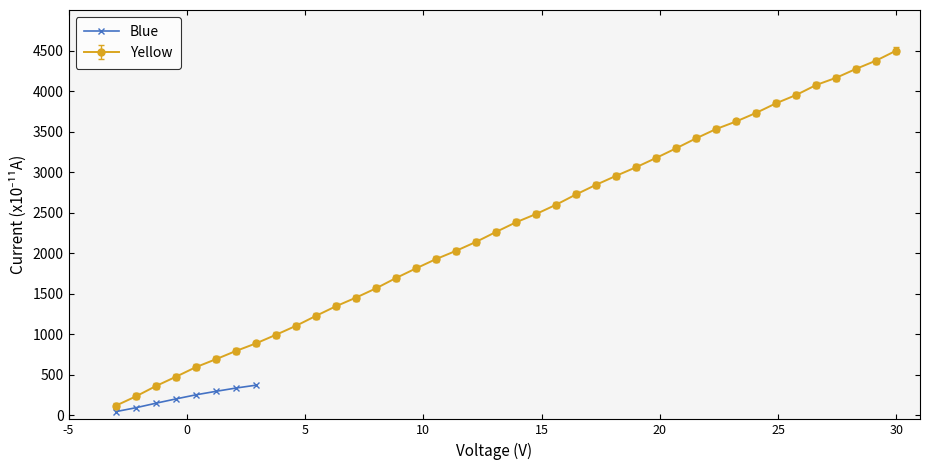

What is the value of the Blue point at the 7th from the left?

336.3